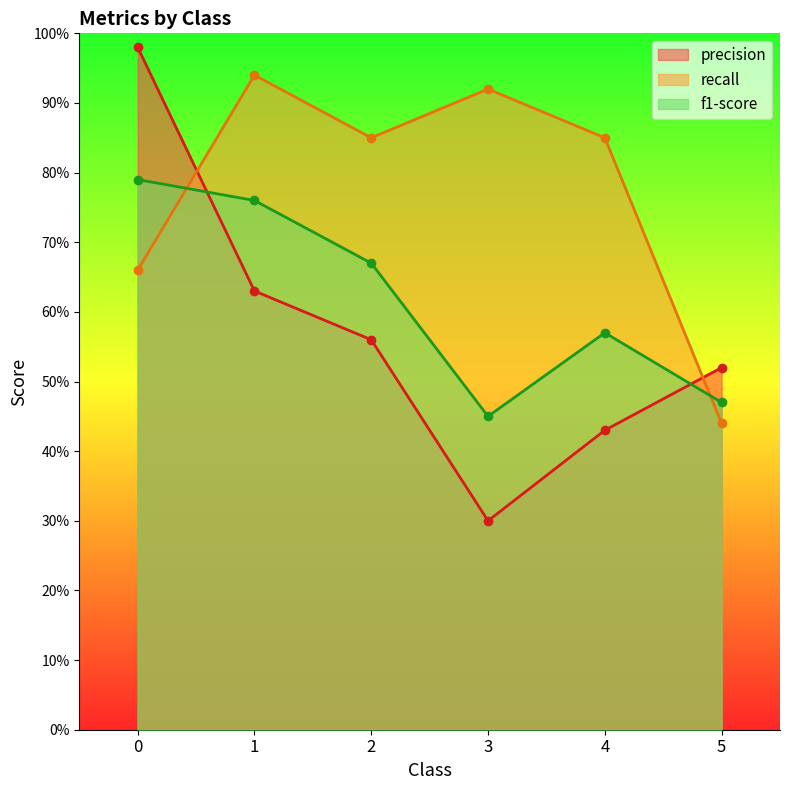

How many interior local peaks does the recall series have?

2